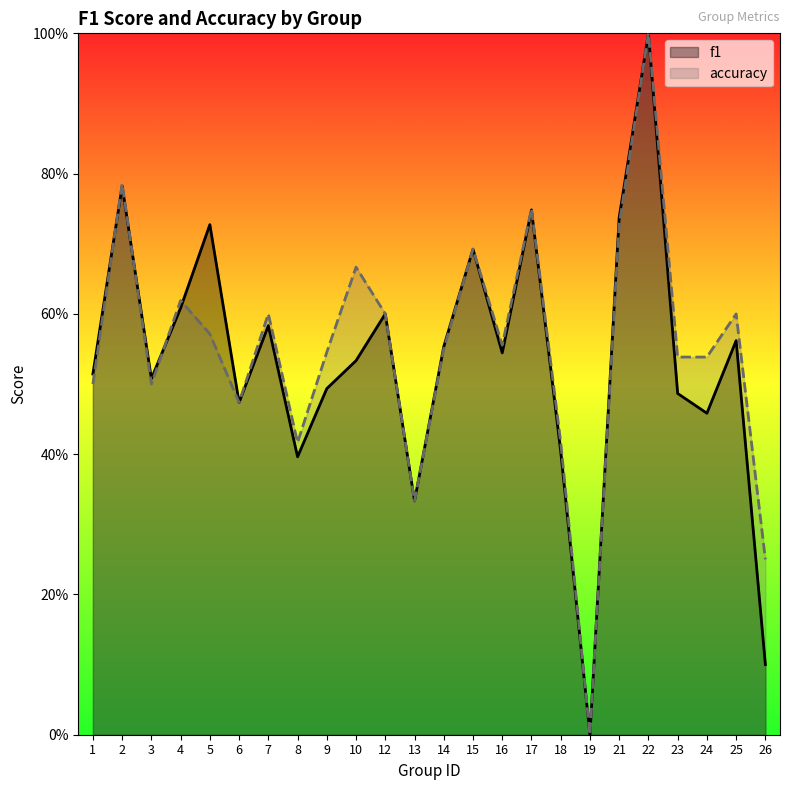

Is it true that f1 equals 0.7 at 21?

True